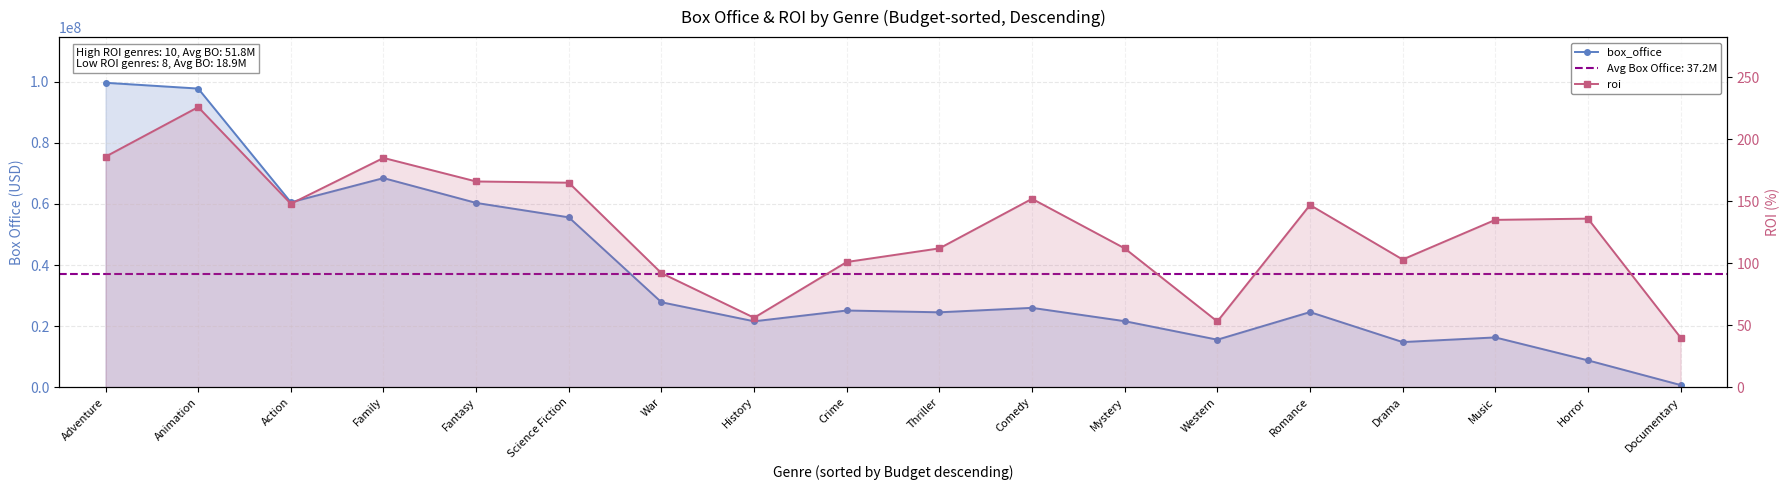

At how many categories does at least one series exceed 4901896?

17